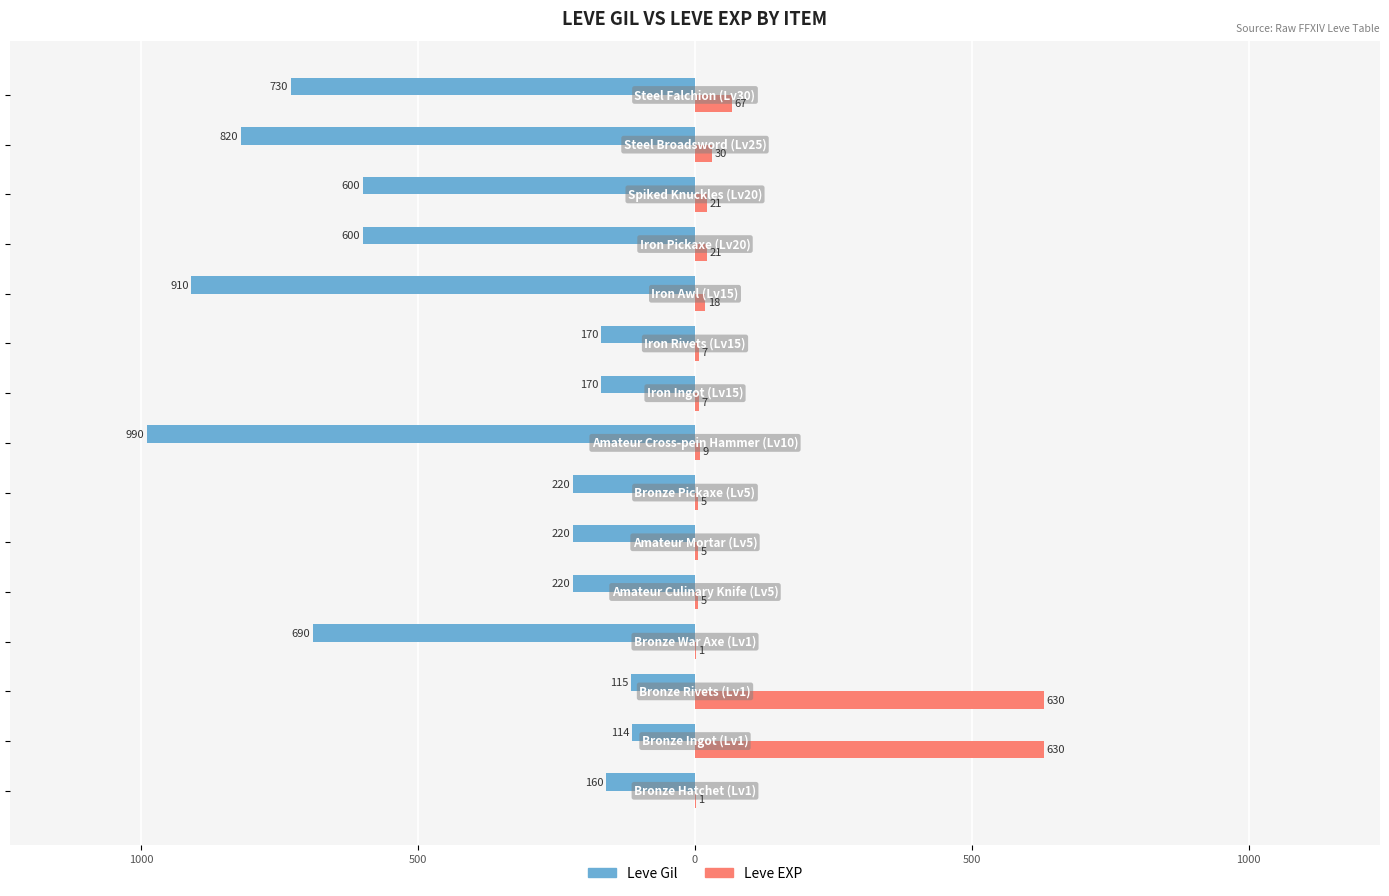

What are all the series names shown in the legend?

Leve Gil, Leve EXP